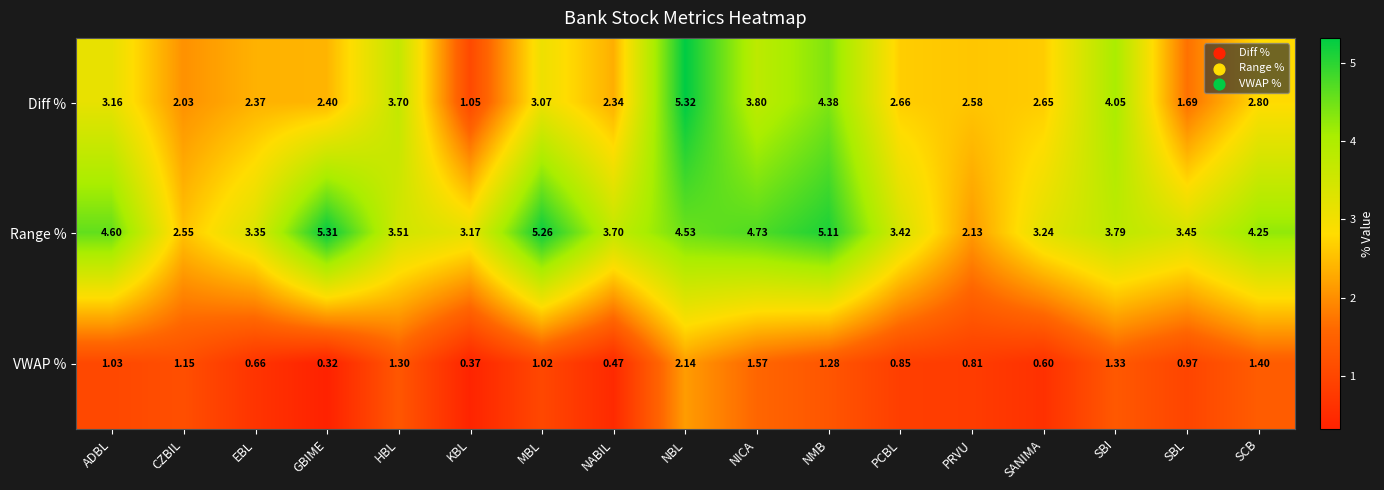

Which category has the lowest value across all series?

GBIME